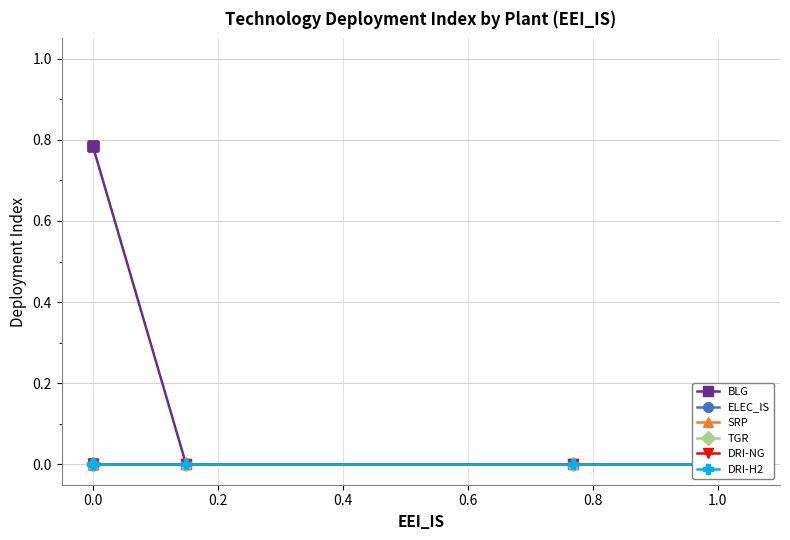

Is this an area chart (filled region under the line)?

No